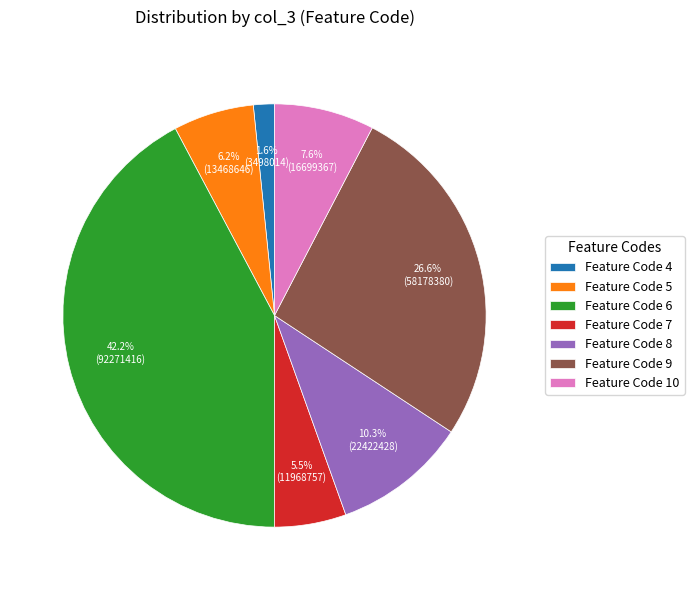

Does Feature Code 9 represent more than half of the total?

No